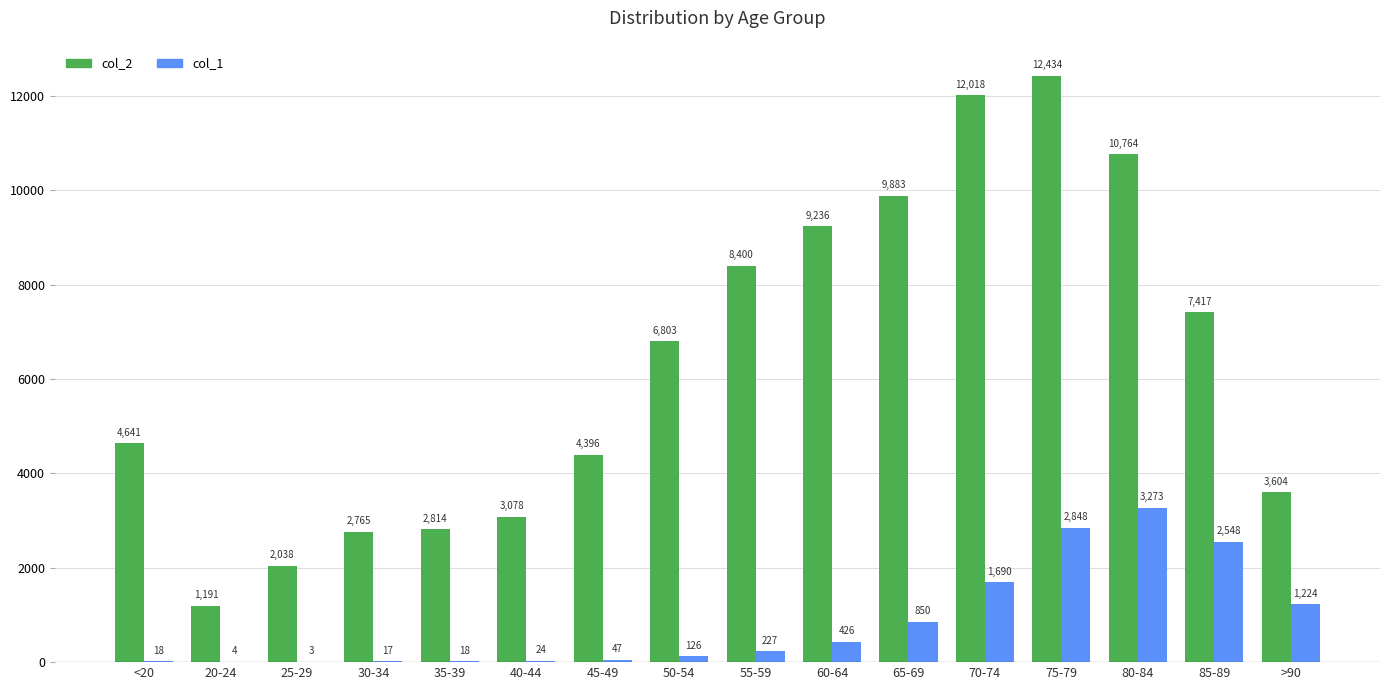

Is the value of col_1 at 25-29 greater than the value of col_2 at 80-84?

No